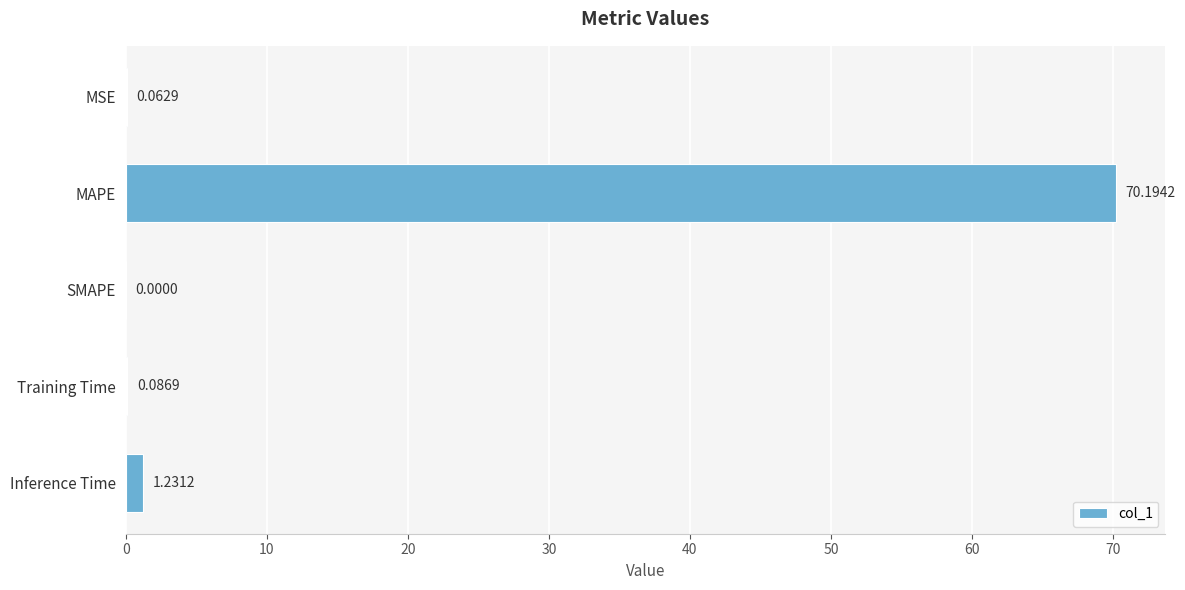

What is the average value?

14.3